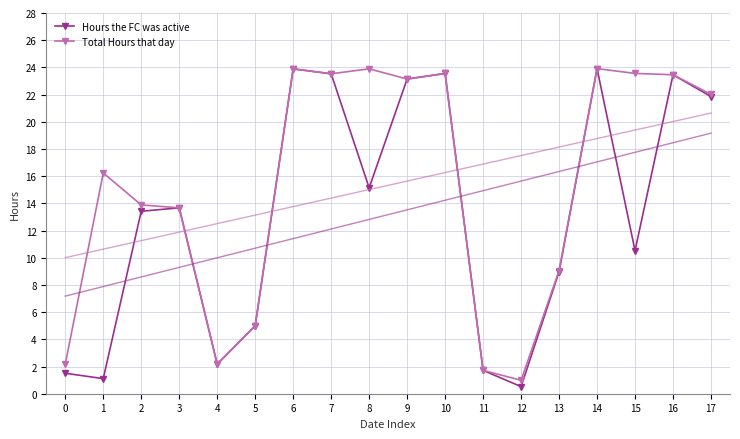

What is the difference between the maximum and second lowest values in the Hours the FC was active series?

22.8